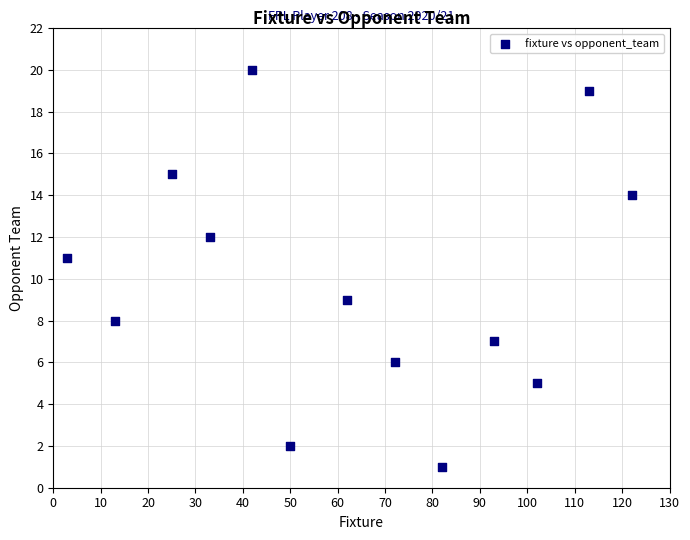

What is the range of X values (max minus min)?

119